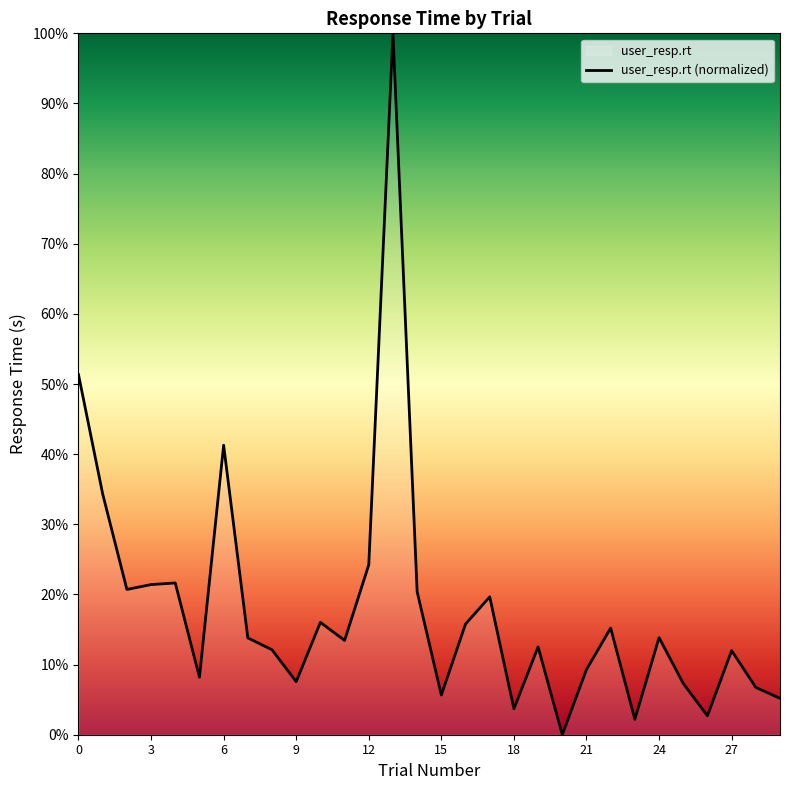

What is the sum of the values at 9 and 15?

13.2